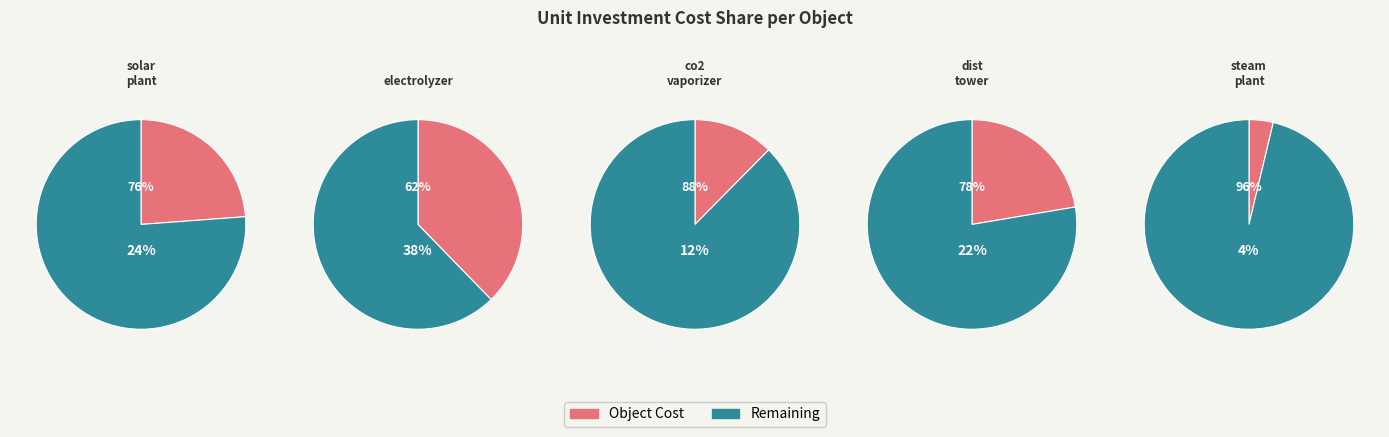

Rank the categories by value from lowest to highest.

steam_plant, co2_vaporizer, dist_tower, solar_plant, electrolyzer